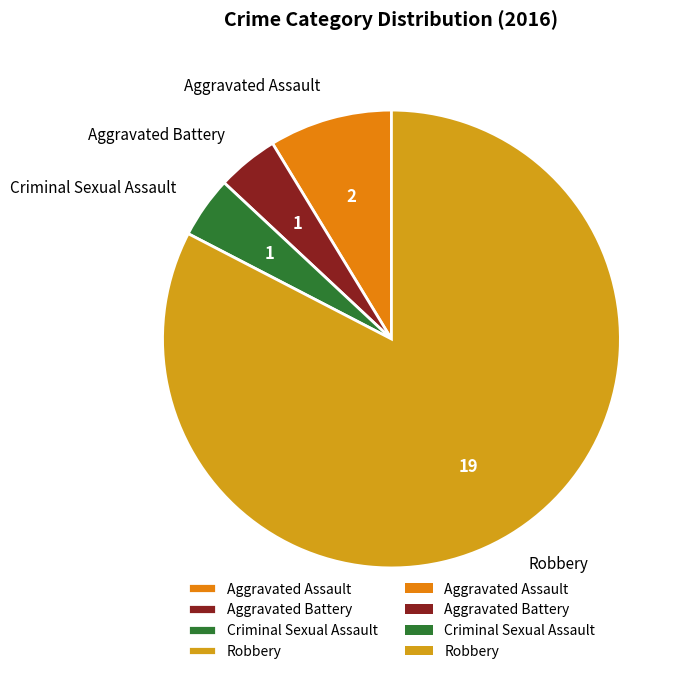

Which has a higher value, Aggravated Assault or Criminal Sexual Assault?

Aggravated Assault